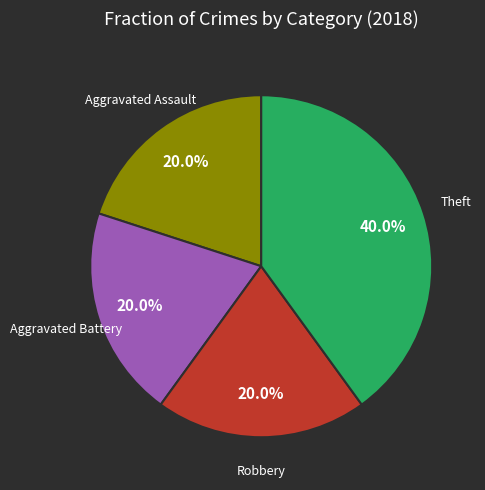

Is there any slice that represents more than half of the pie?

No